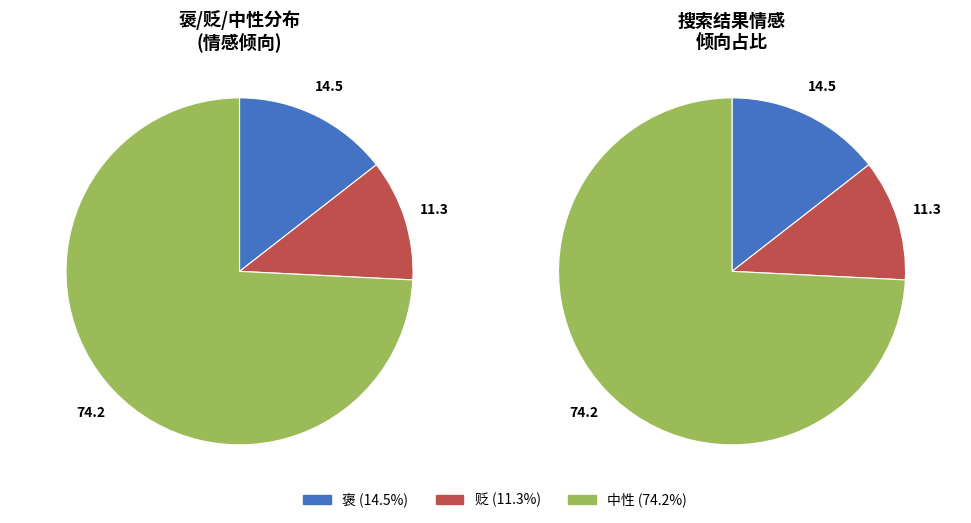

What portion of the pie excludes 贬?

88.7%